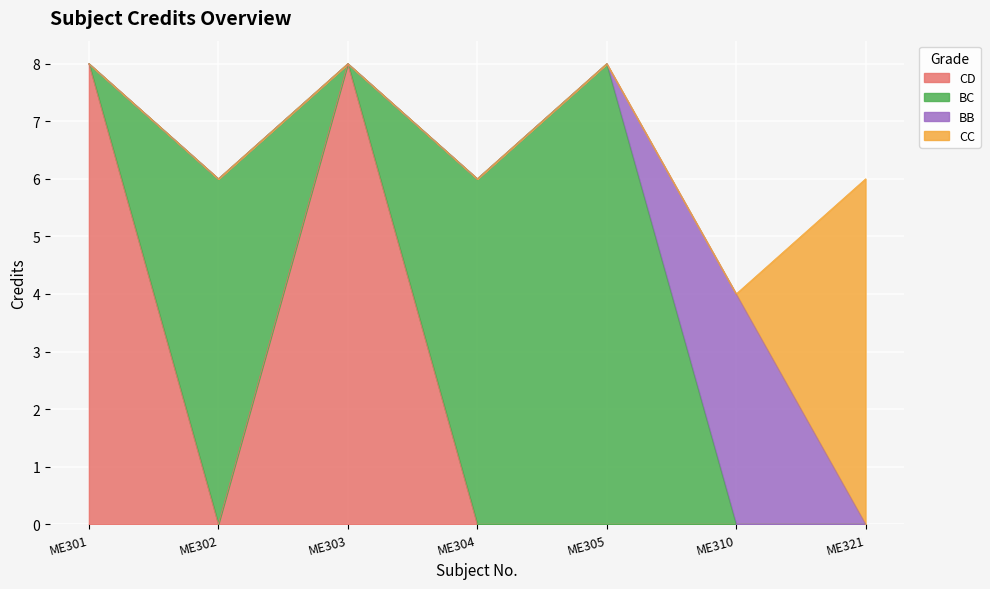

Which label corresponds to the smallest value in the chart?

ME310